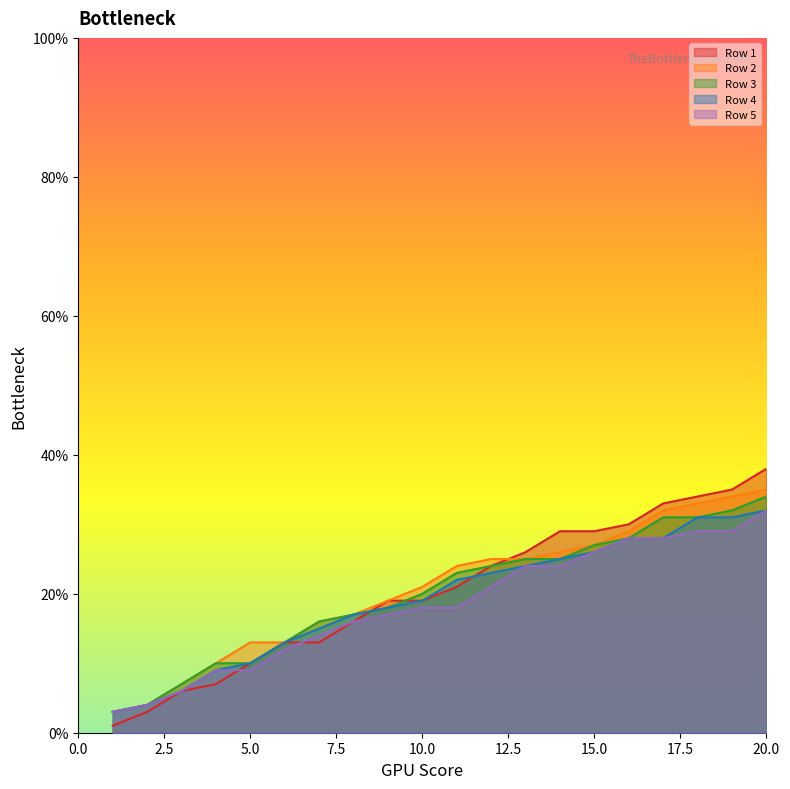

At which category does the chart reach its minimum across all series?

1